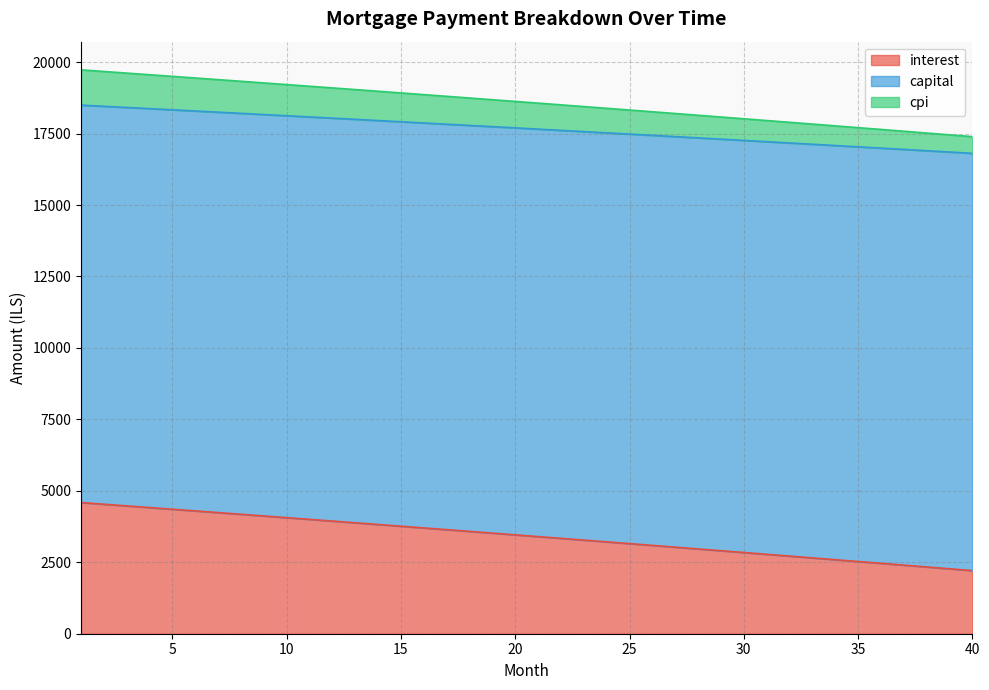

What is the difference between the maximum and minimum values in the interest series?

2380.7